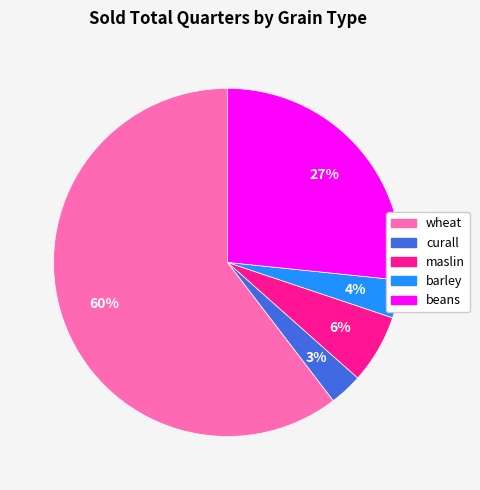

To the nearest percent, what is the average slice percentage?

20%